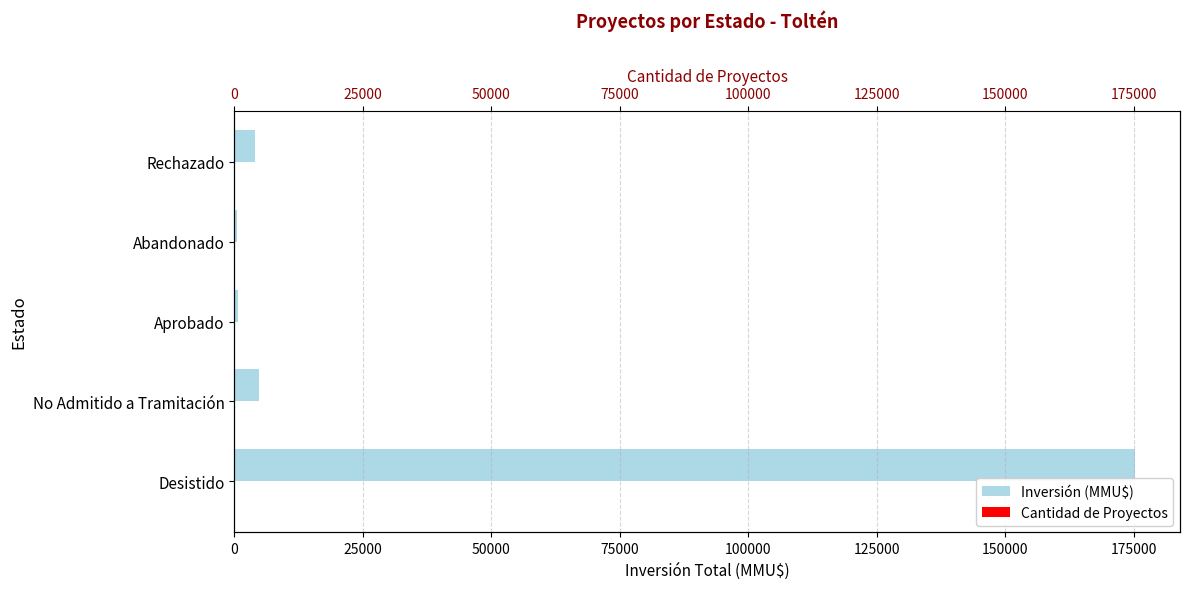

Read the Inversión (MMU$) value at No Admitido a Tramitación, to the nearest 100.

4800